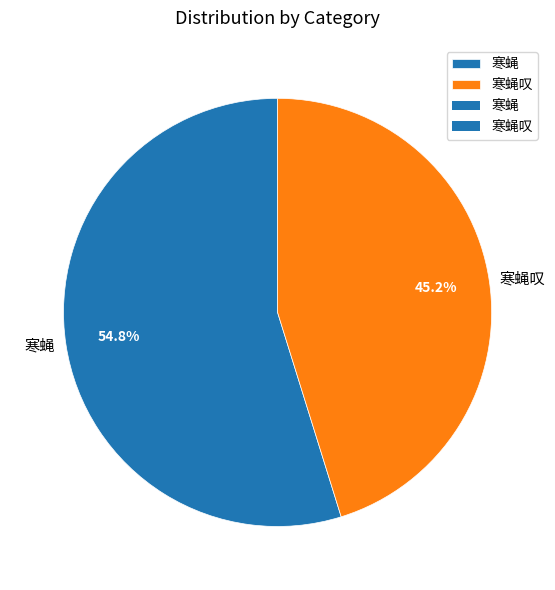

What is the ratio of the value at 寒蝇叹 to the value at 寒蝇?

0.8